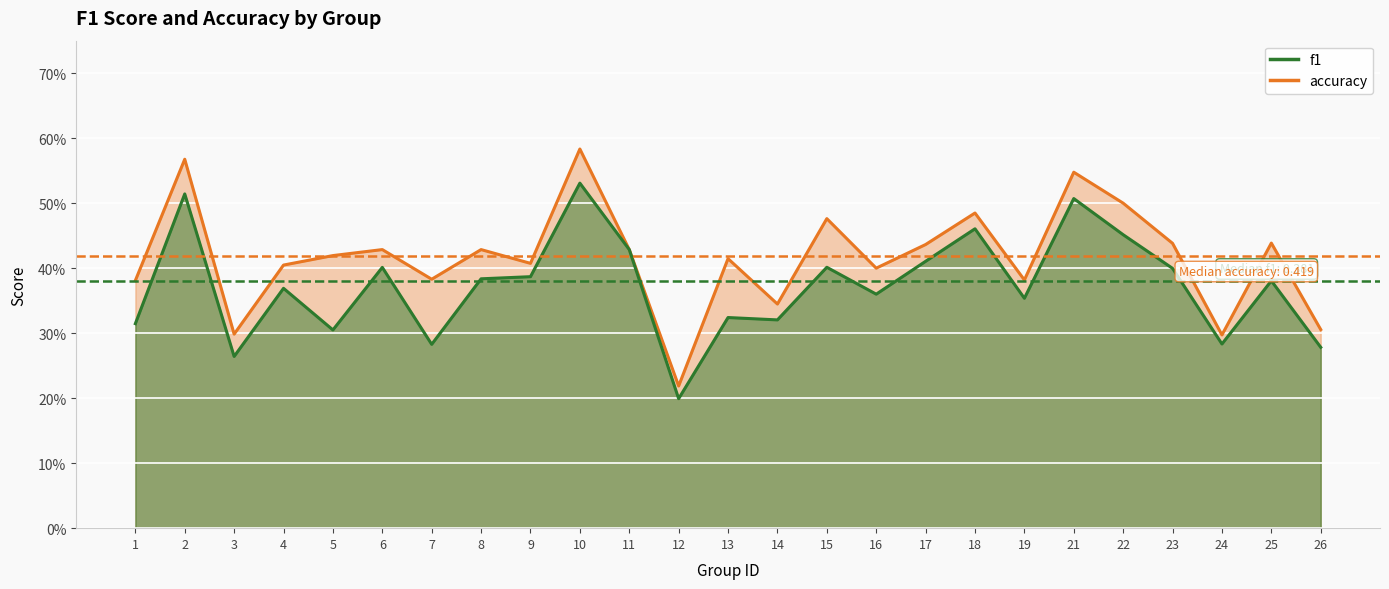

How many interior local valleys does the accuracy series have?

8